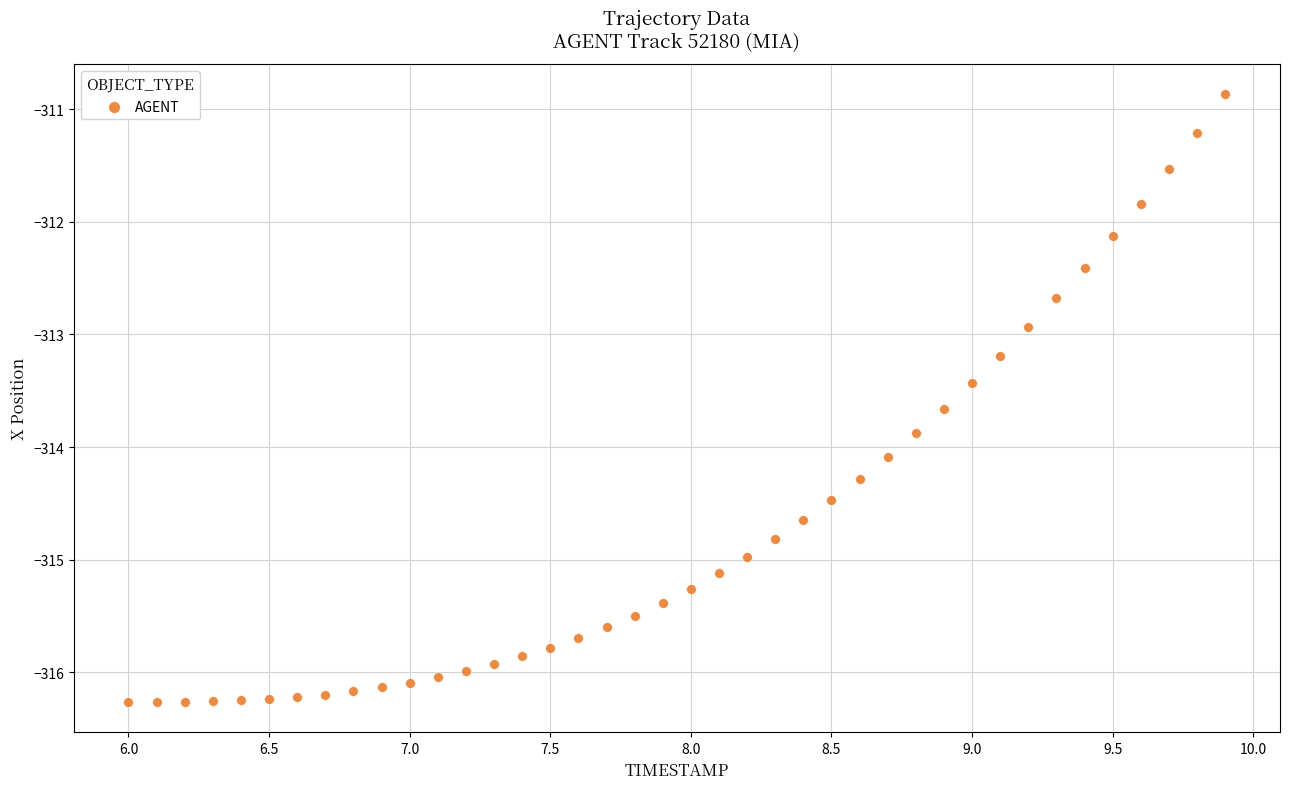

What Y value in the scatter plot is closest to -313?

-312.9